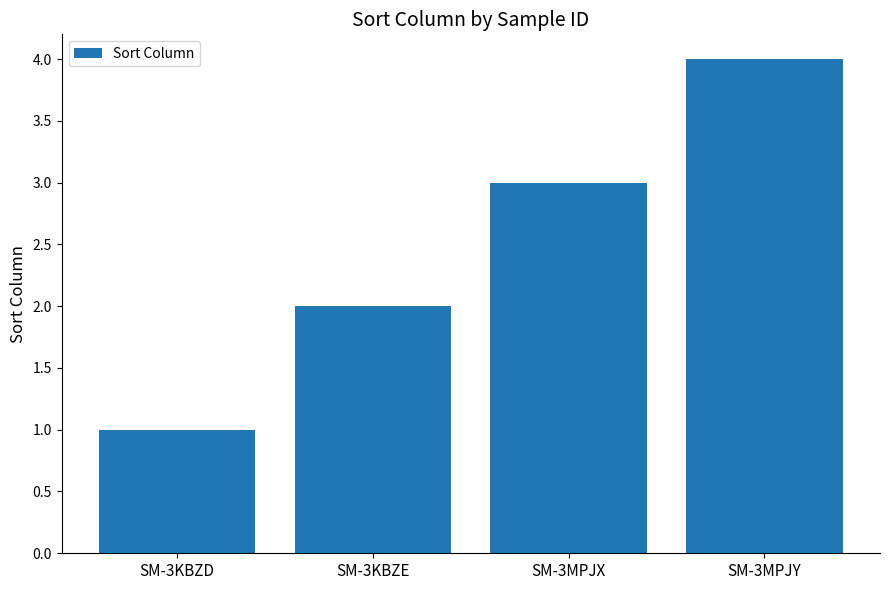

Which has a higher value, SM-3KBZE or SM-3KBZD?

SM-3KBZE